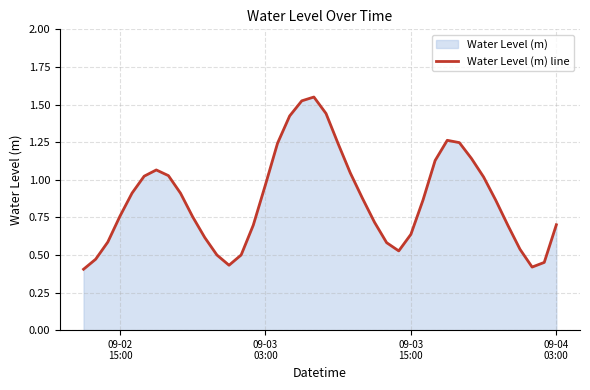

Does the chart have visible grid lines?

Yes